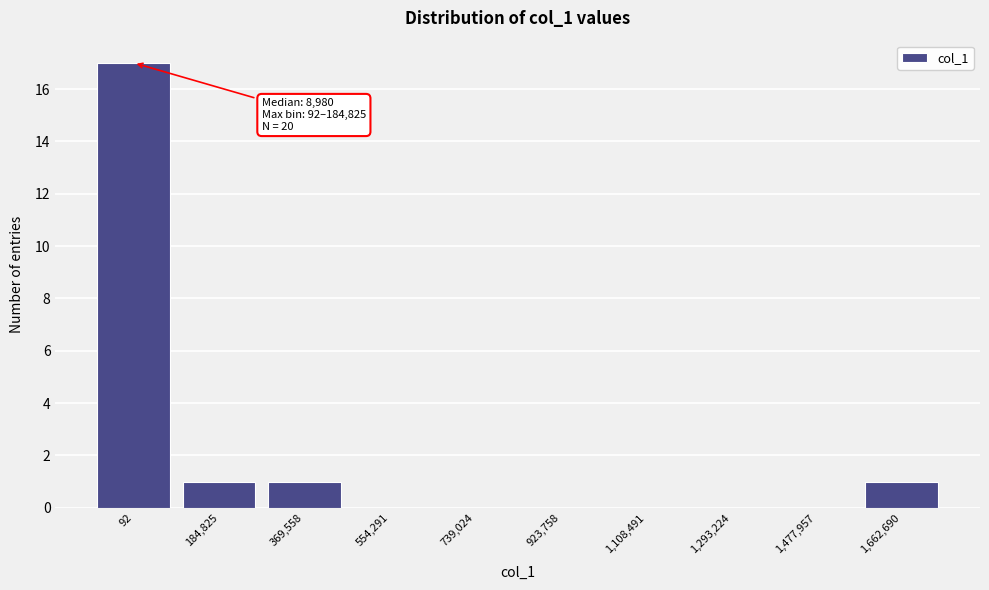

Reading left to right, what are all the values shown in this chart?

92=17	184,825=1	369,558=1	554,291=0	739,024=0	923,758=0	1,108,491=0	1,293,224=0	1,477,957=0	1,662,690=1